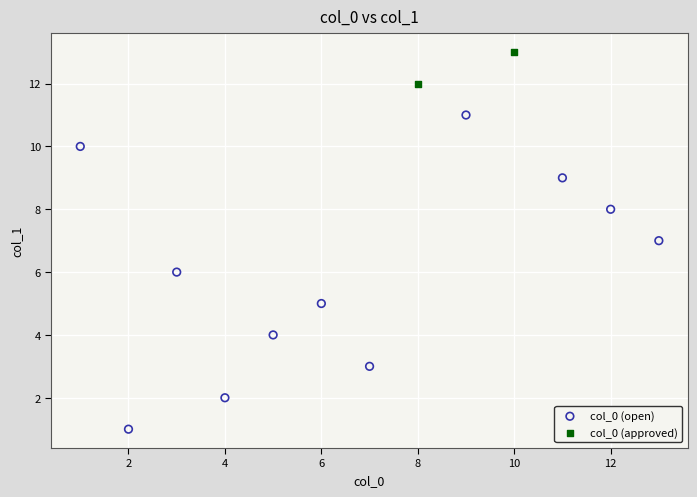

Which series reaches the minimum Y coordinate?

col_0 (open)